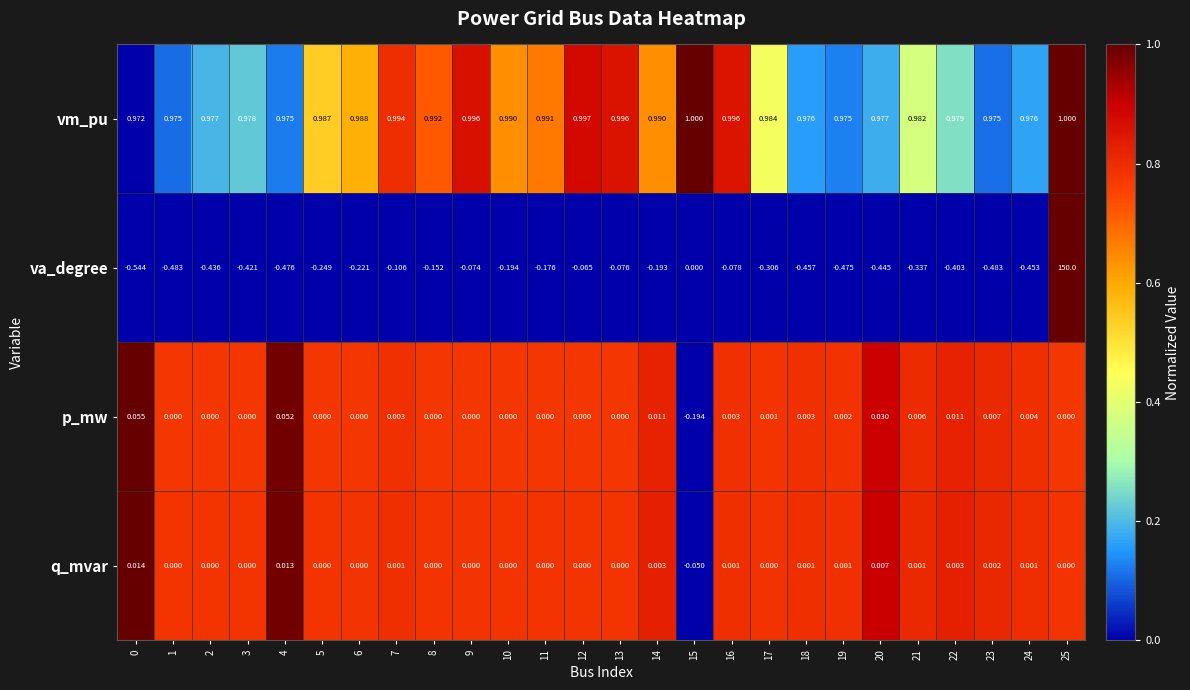

Which series has the largest range (max minus min)?

va_degree